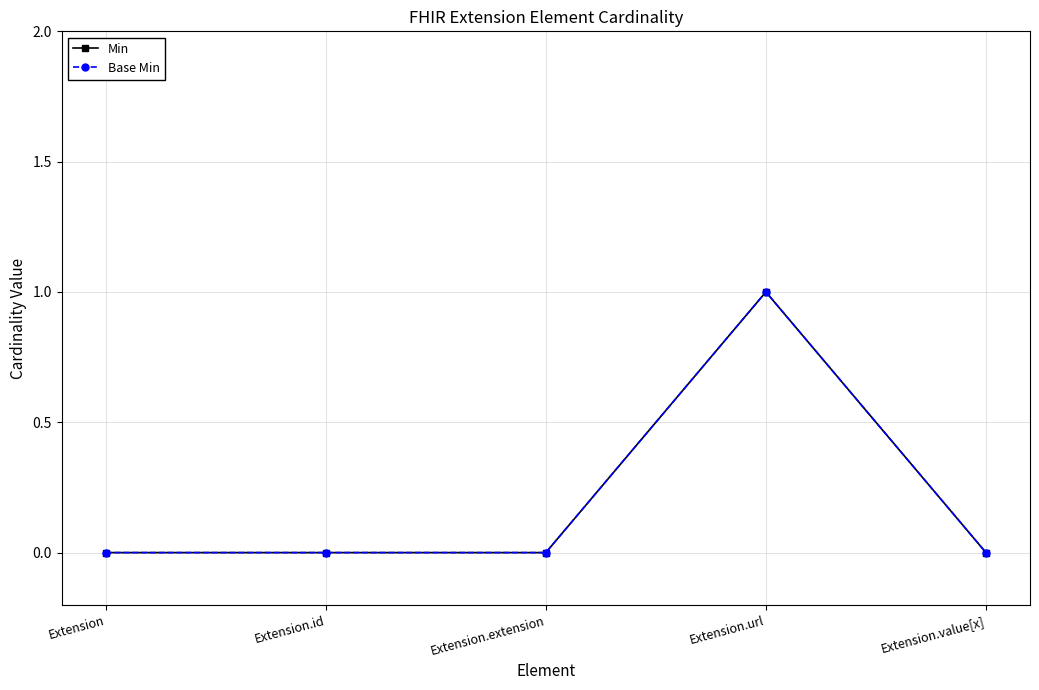

Is this an area chart (filled region under the line)?

No